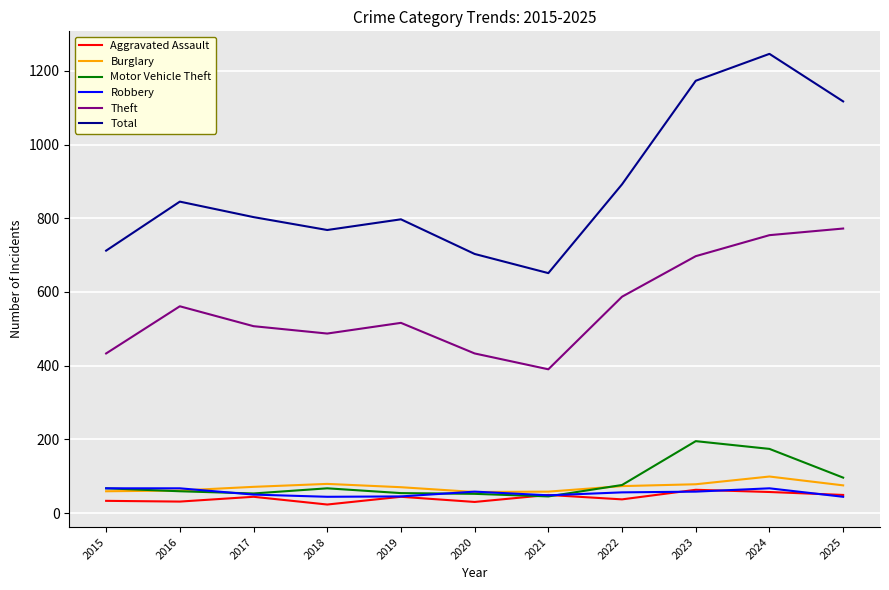

In Motor Vehicle Theft, how many points are higher than both neighbors (excluding endpoints)?

2